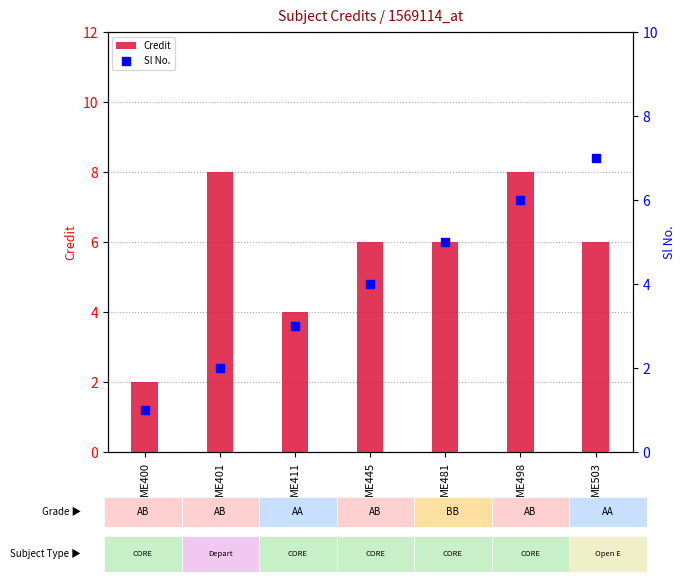

Which series contains the highest Y value?

Credit